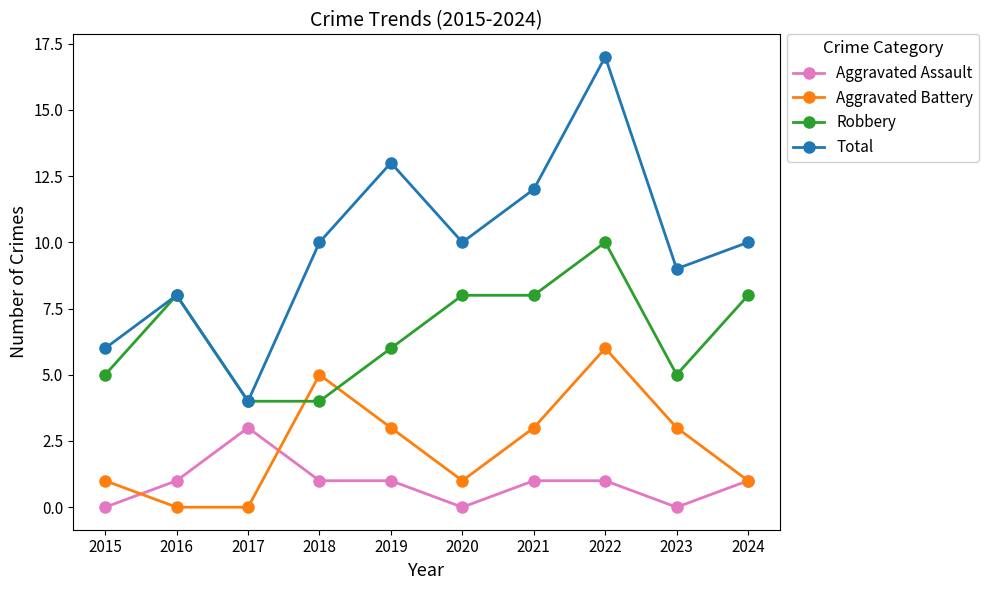

What is the average value of the Total series?

10